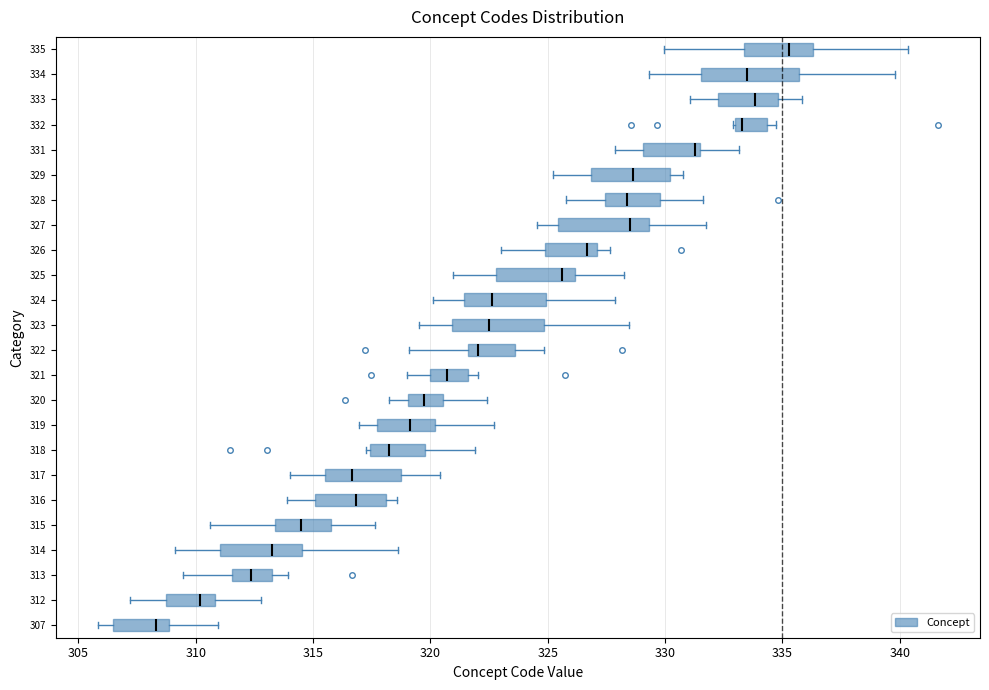

Where does the median line of the box at y = 335 sit on the x-axis? The values are not printed on the chart, so give them approximately, as read against the axis.

335.5